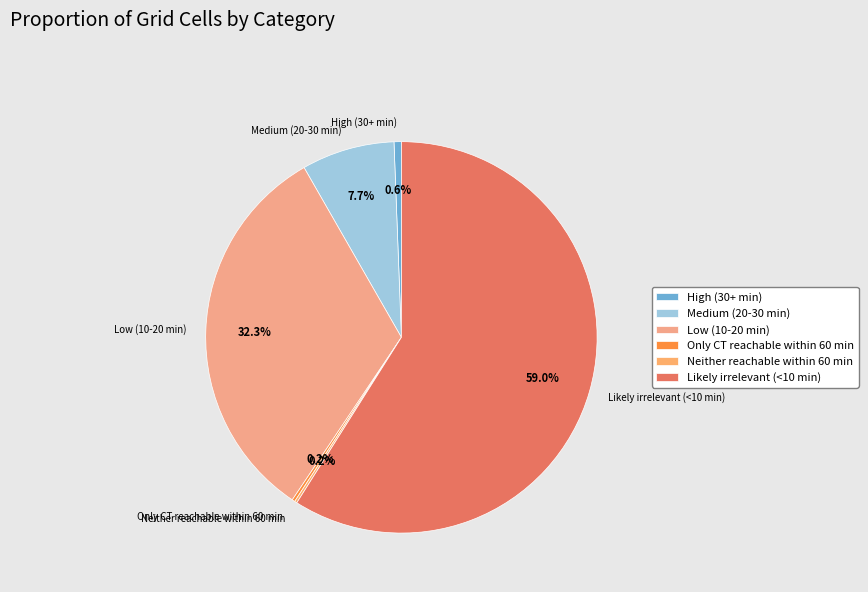

Approximately how many times larger is the value at Likely irrelevant (<10 min) compared to Medium (20-30 min)?

7.7